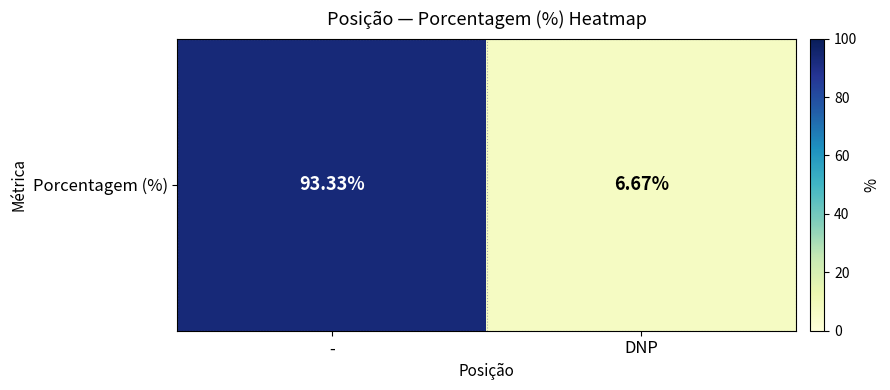

The chart shows a value of 93.3 at -. True or false?

True